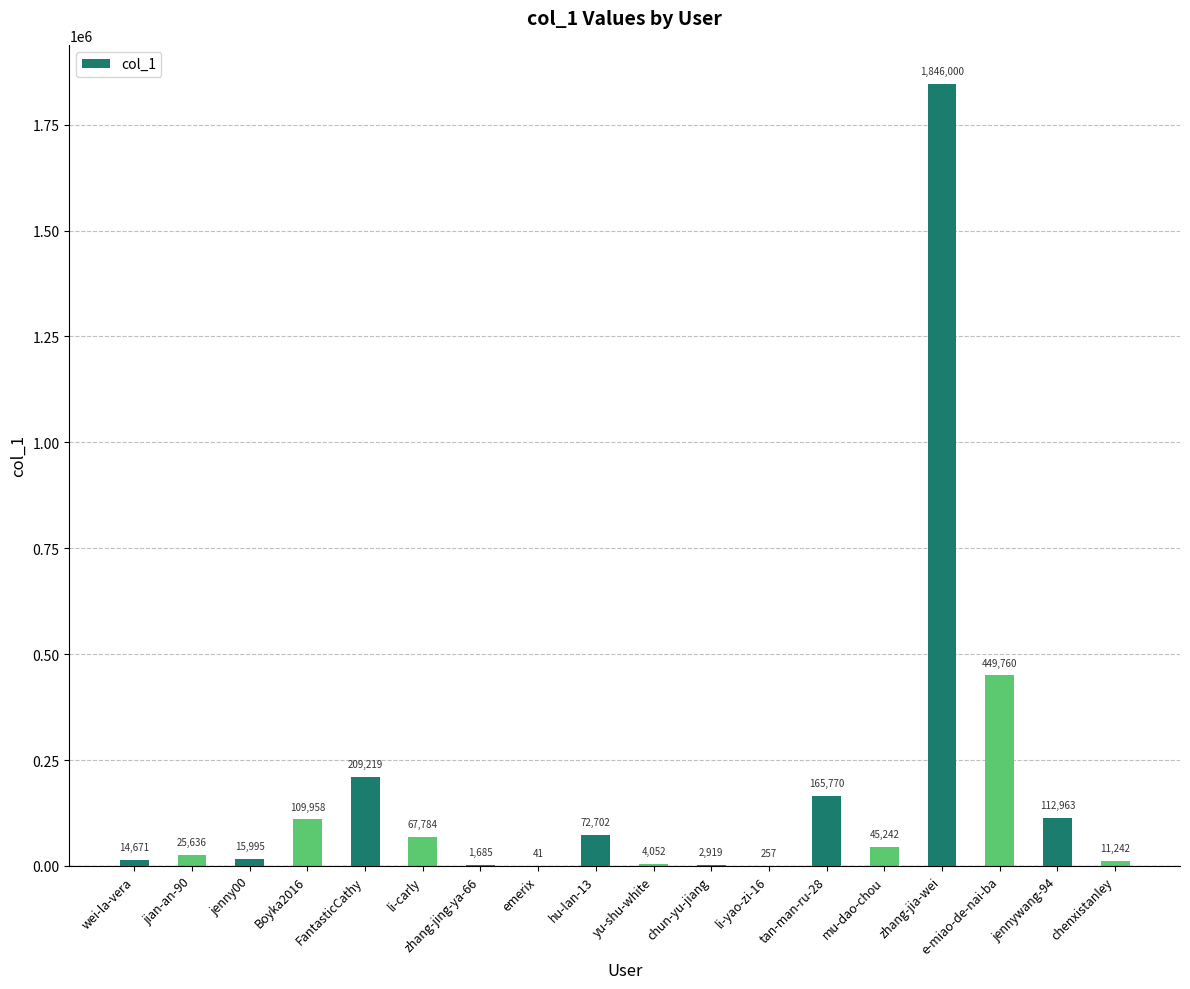

What is the difference between the values at wei-la-vera and chun-yu-jiang?

11752